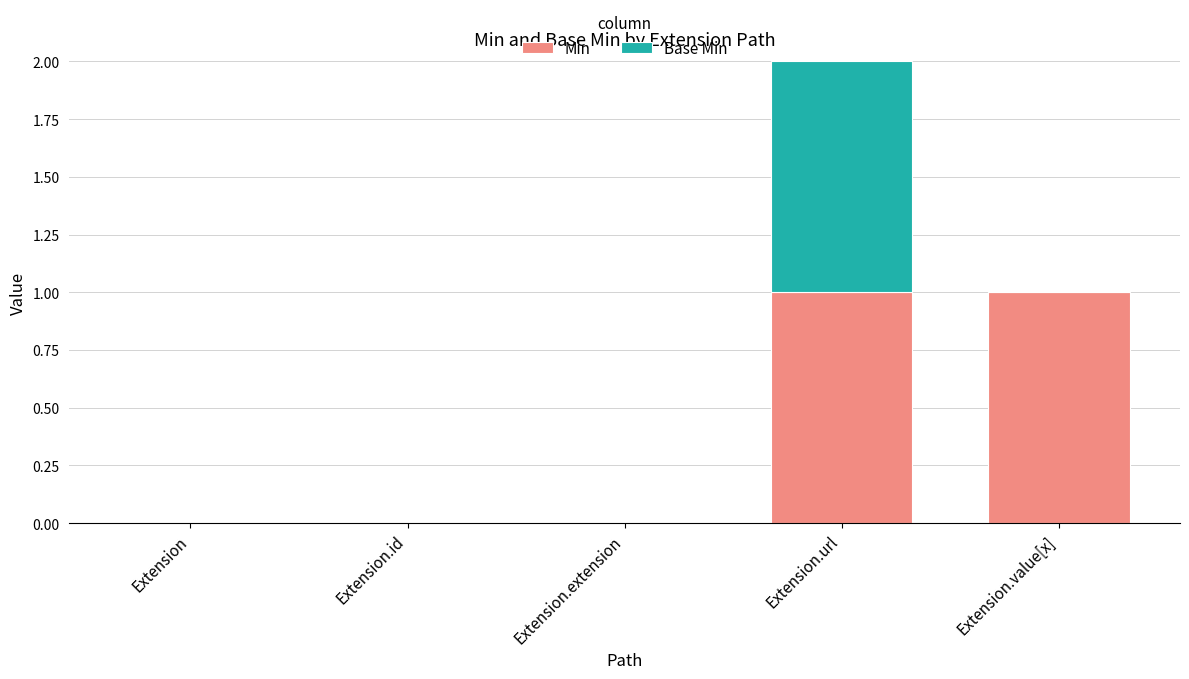

At which category is the sum across all series the highest?

Extension.url